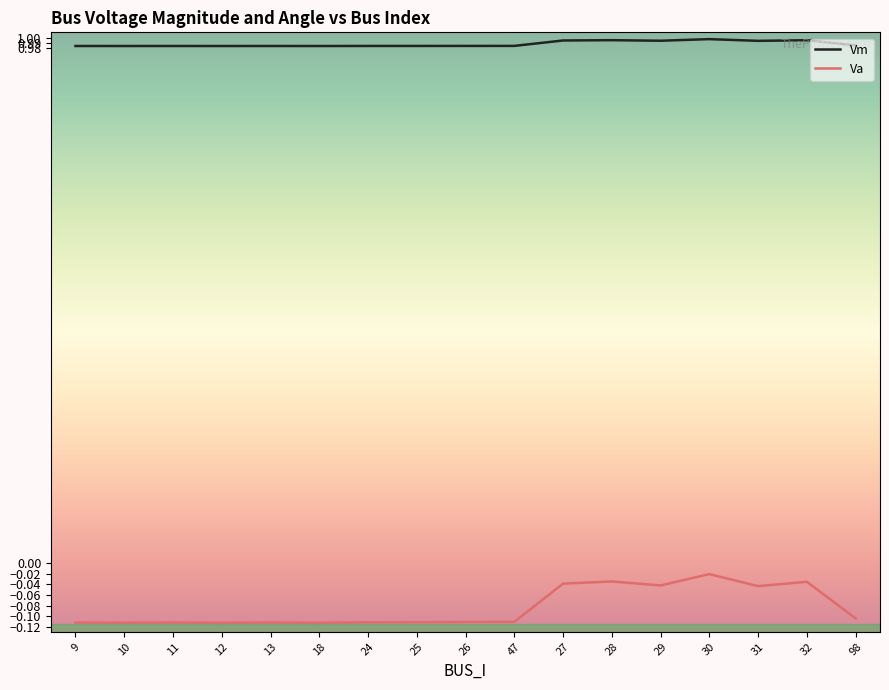

What is the total value across all series at 12?

0.9